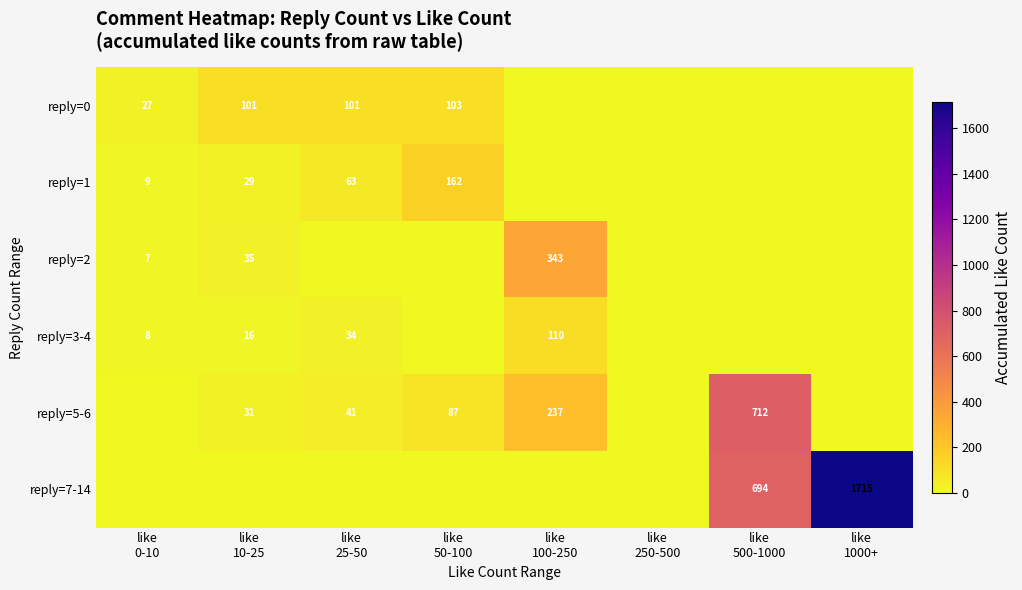

The value of reply=7-14 at like 50-100 is 0. True or false?

True